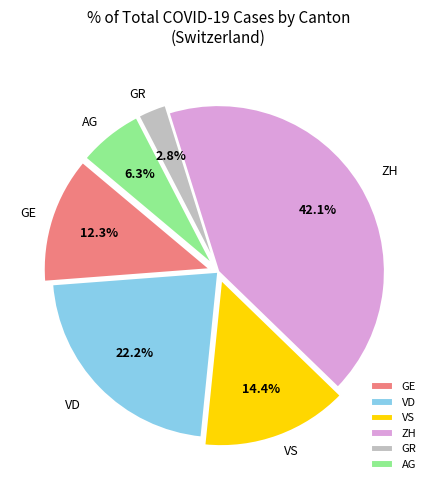

What percentage is the ZH slice, to the nearest percent?

42%